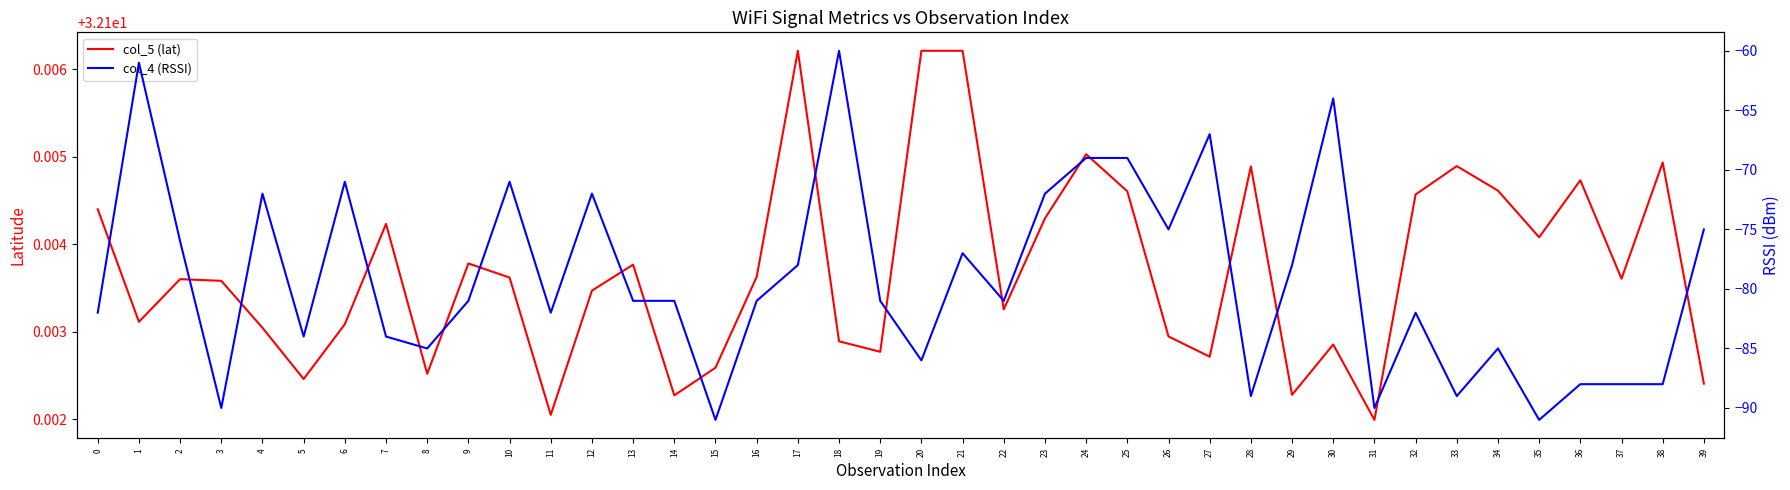

True or false: col_5 (lat) has a value of 55.2 at 30.

False